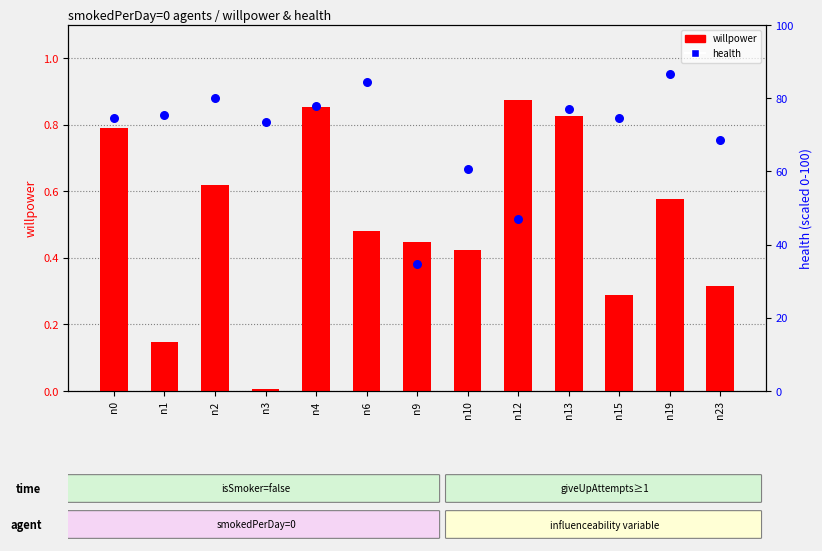

At which category is the sum across all series the highest?

n19